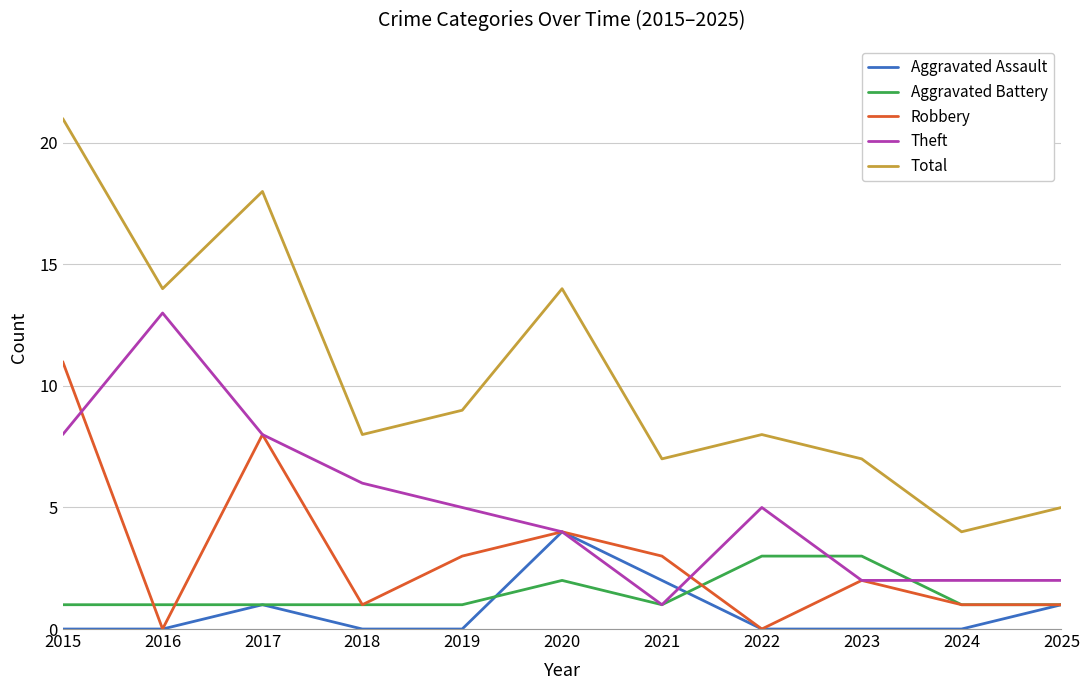

At how many categories does at least one series exceed 3?

11